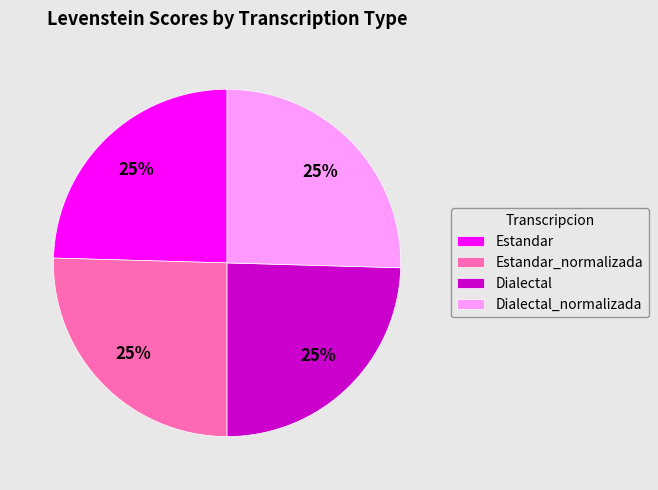

To the nearest percent, what percentage of the pie is Estandar_normalizada?

25%